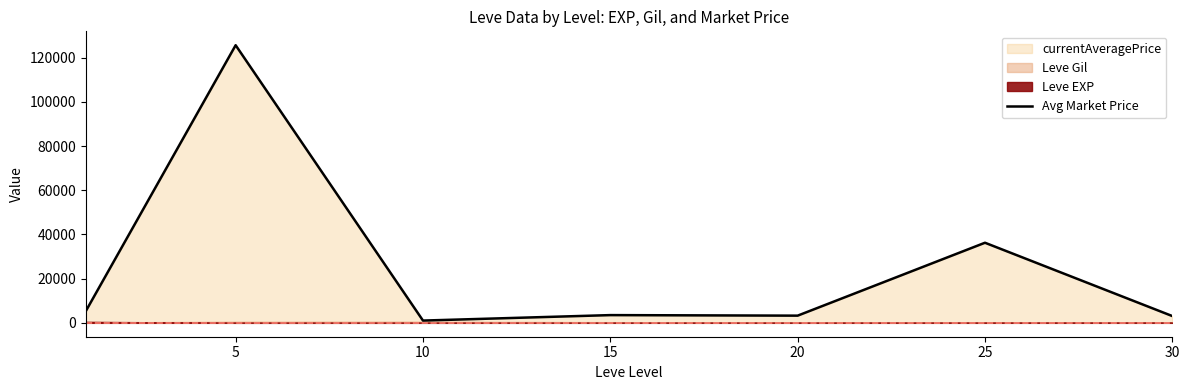

How many points are higher than both their immediate neighbors (excluding endpoints)?

3